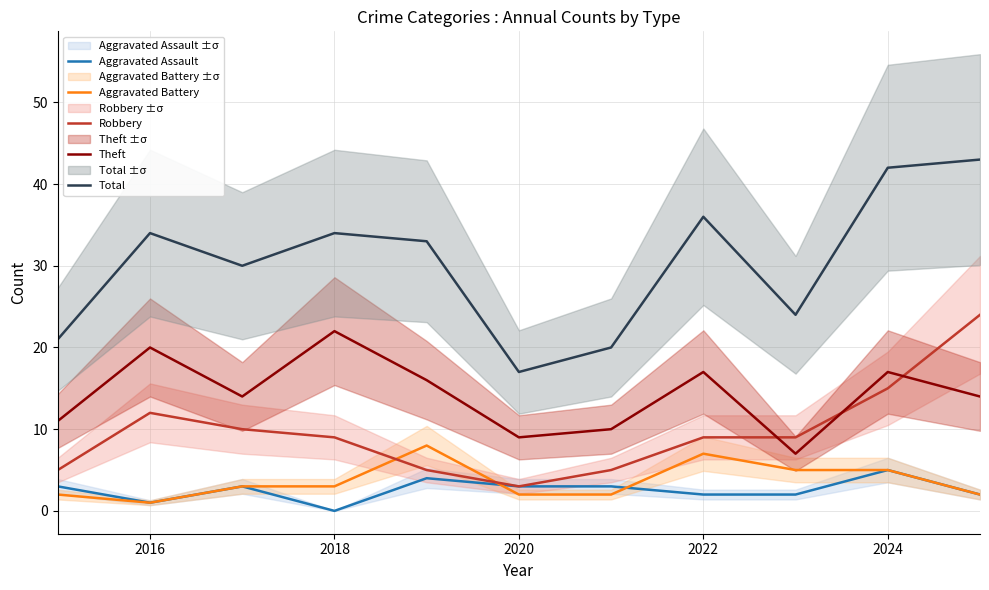

Is it true that Total equals 7 at 2018?

False